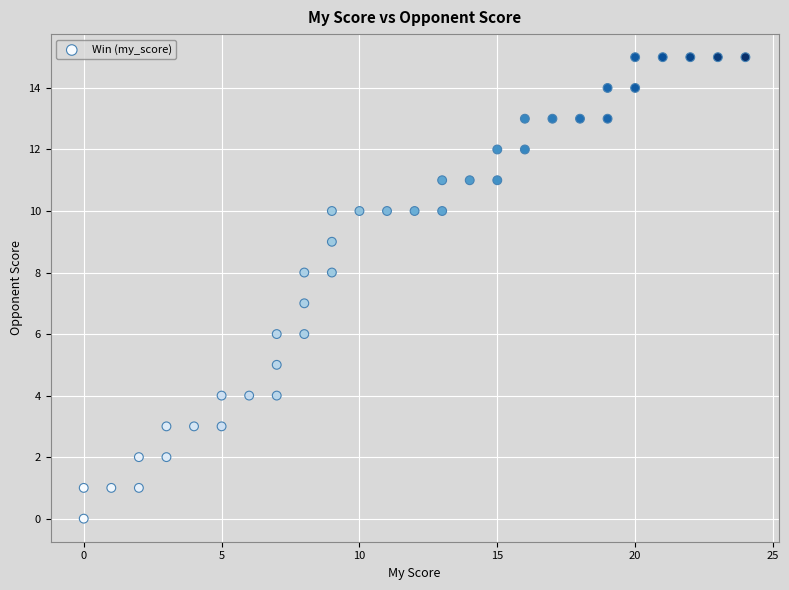

What is the range of Y values (max minus min)?

15